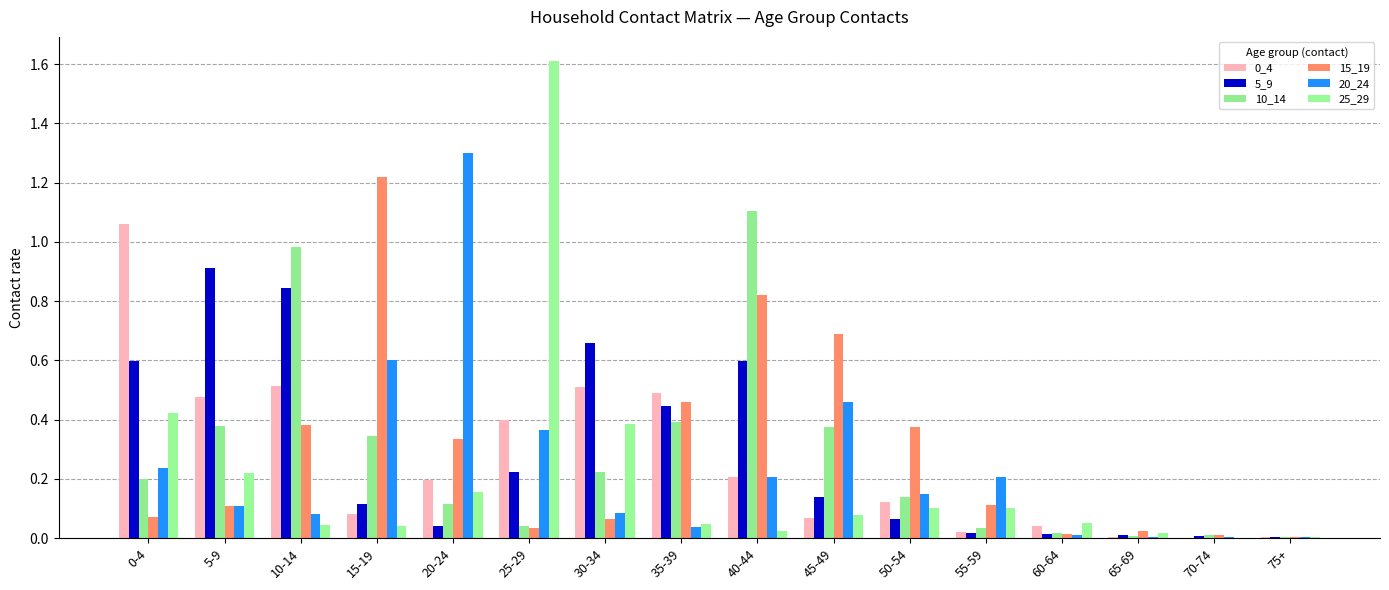

What is the label of the 8th bar from the left?

35-39